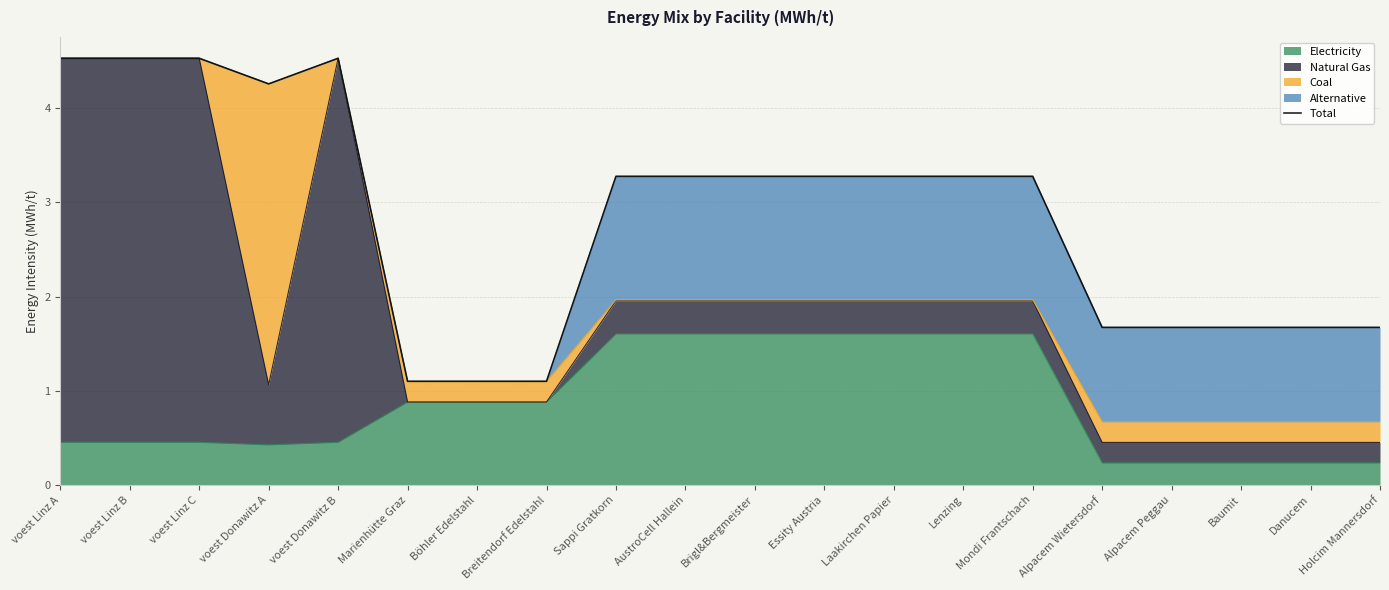

How many categories are shown in the chart?

20